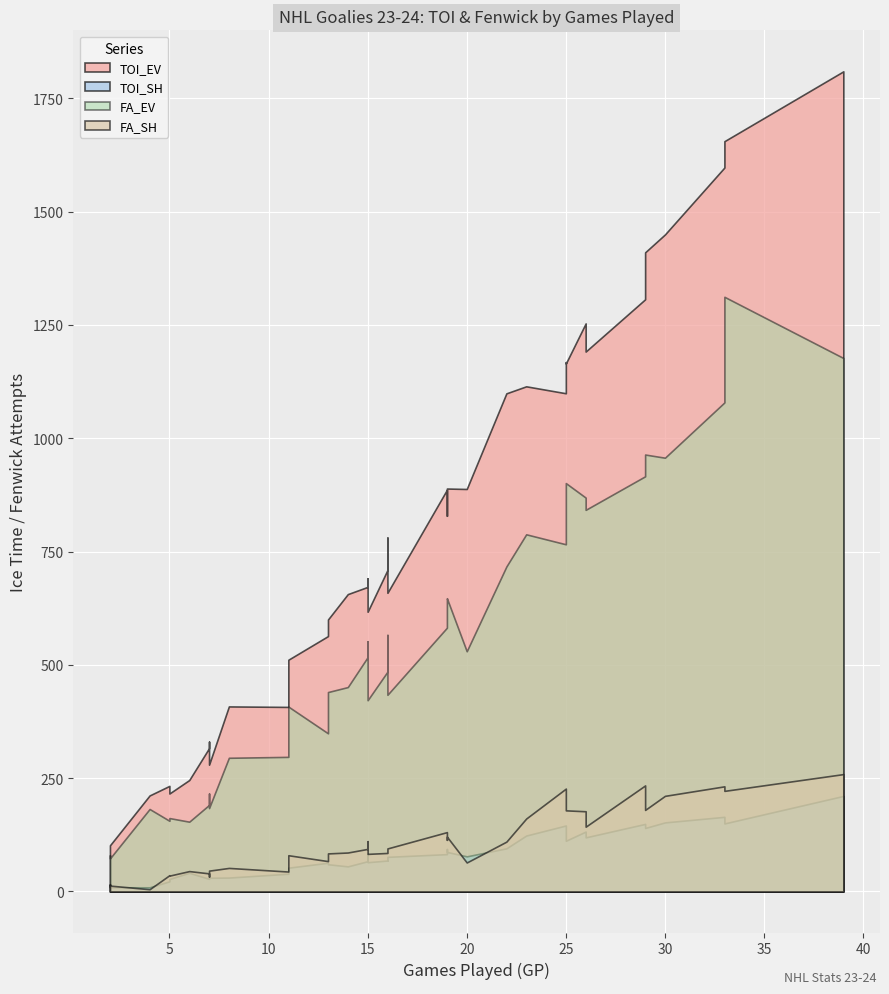

What position from the right is 39?

1